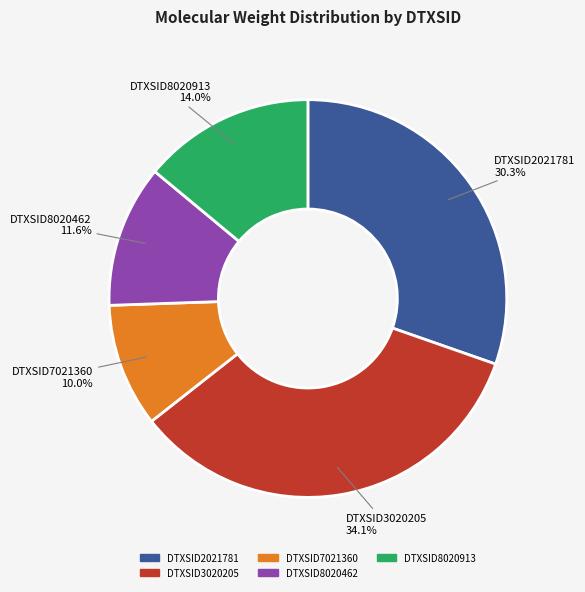

Does DTXSID3020205 represent more than half of the total?

No